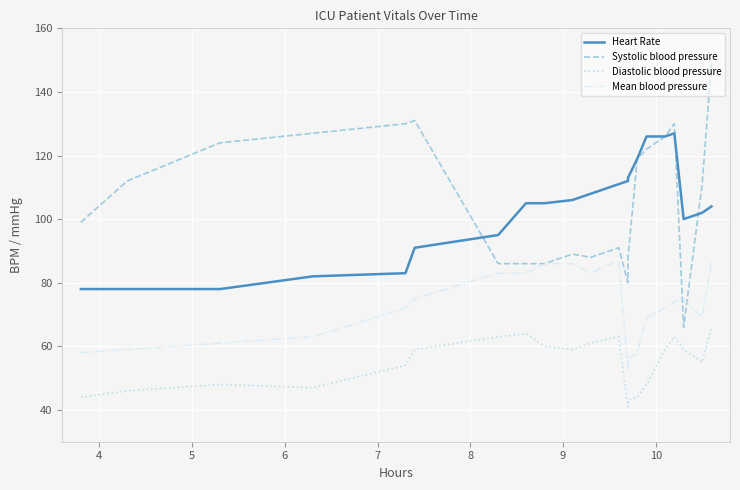

What is the lowest value of the Mean blood pressure series?

53